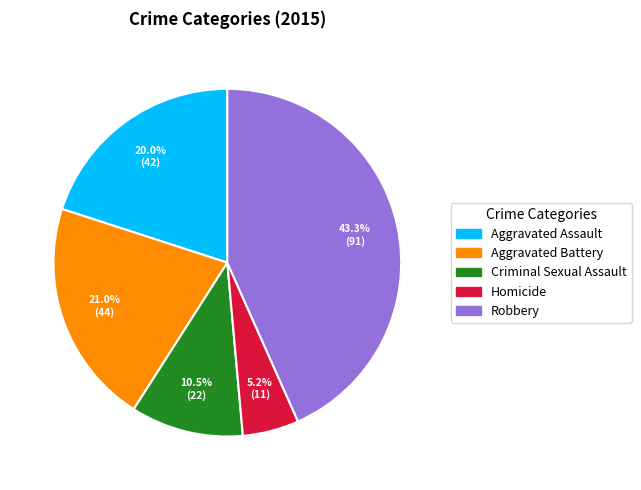

Is there any slice that represents more than half of the pie?

No